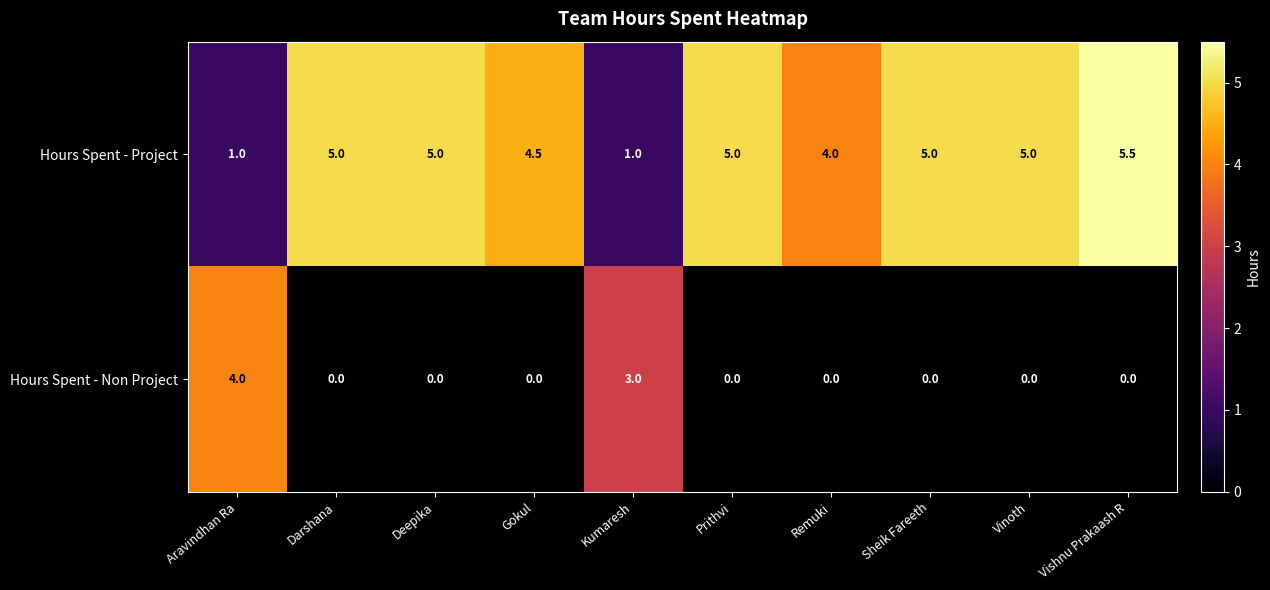

Is it true that Hours Spent - Non Project equals -2.2 at Sheik Fareeth?

False